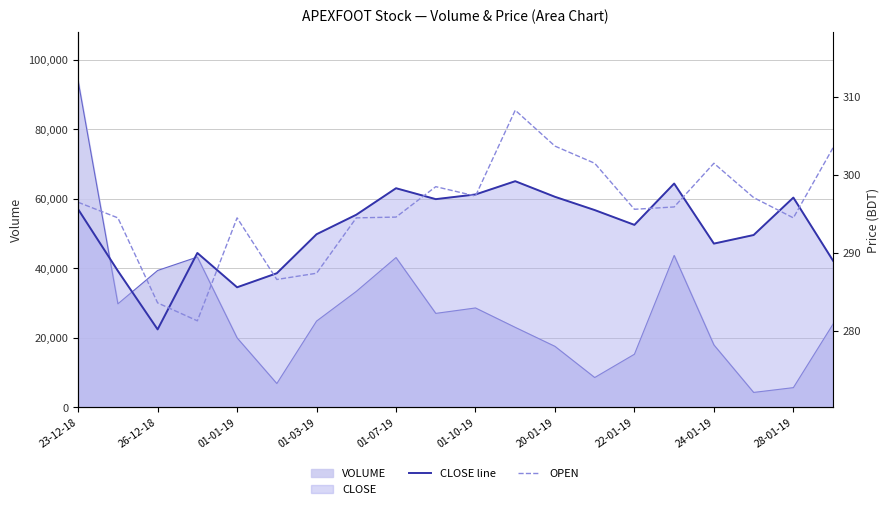

At how many categories does at least one series exceed 286?

19